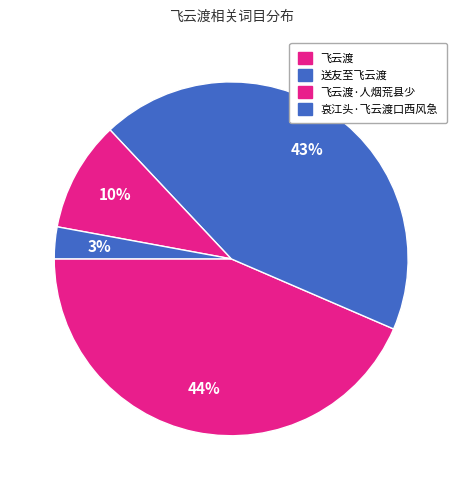

How many segments does this pie chart have?

4